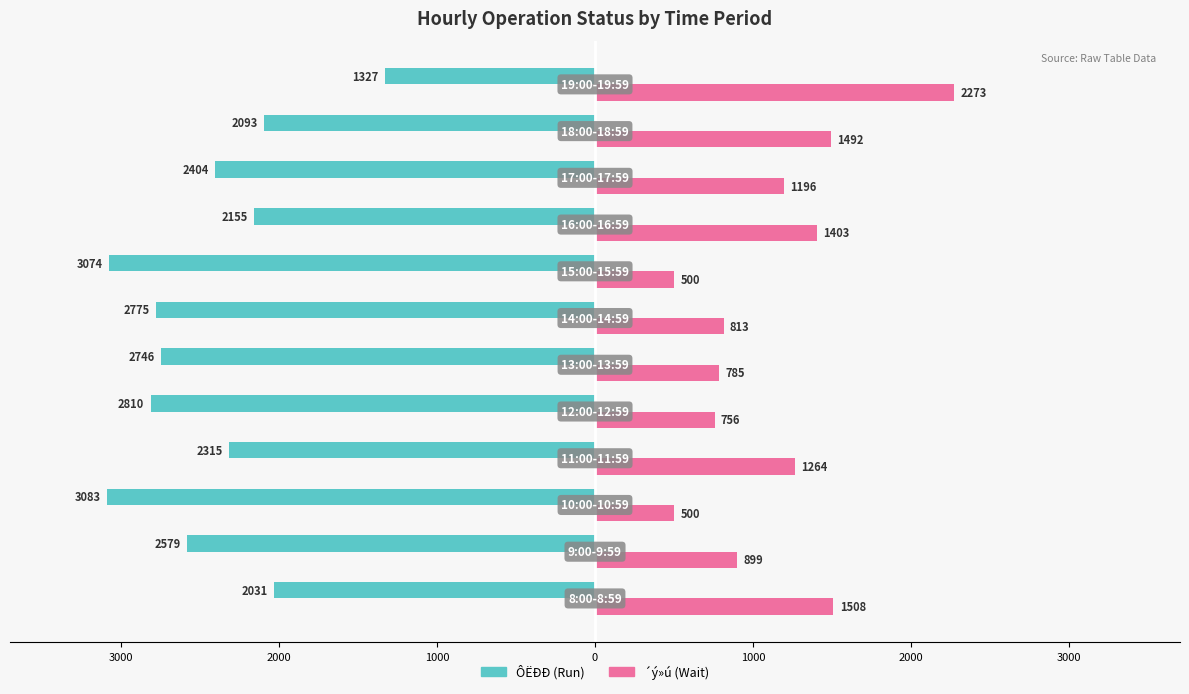

The ´ý»ú series shows 217 at 1000. True or false?

False